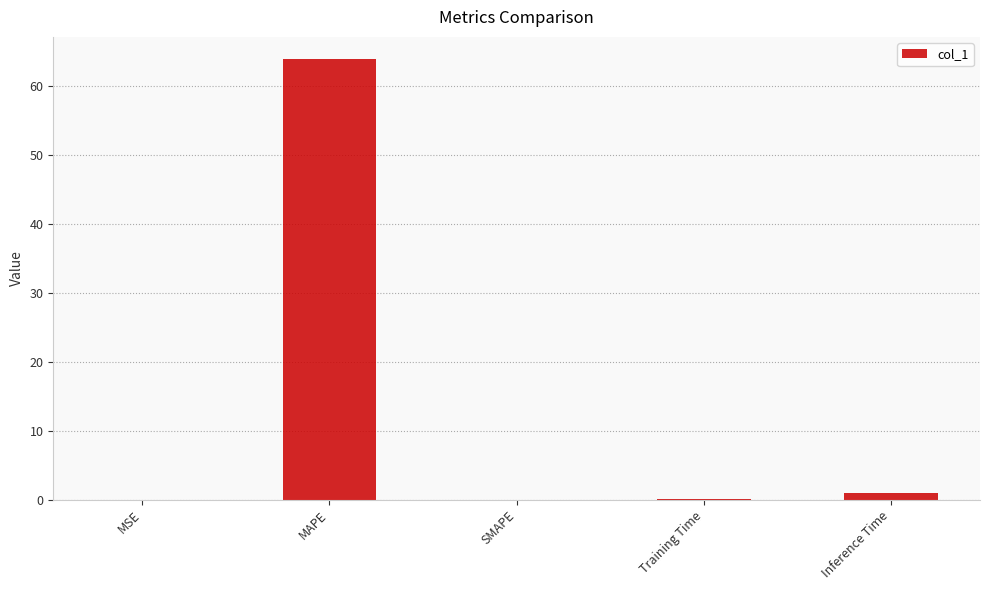

The value at SMAPE is 31.9. True or false?

False